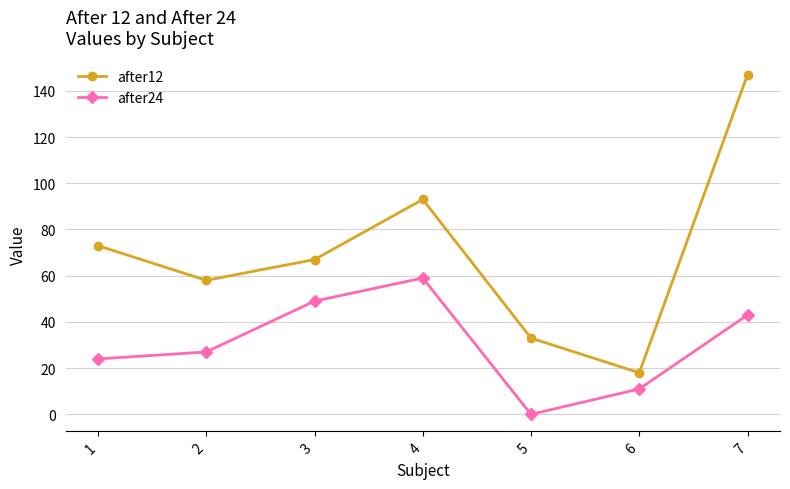

List the series in order of their overall mean, highest first.

after12, after24